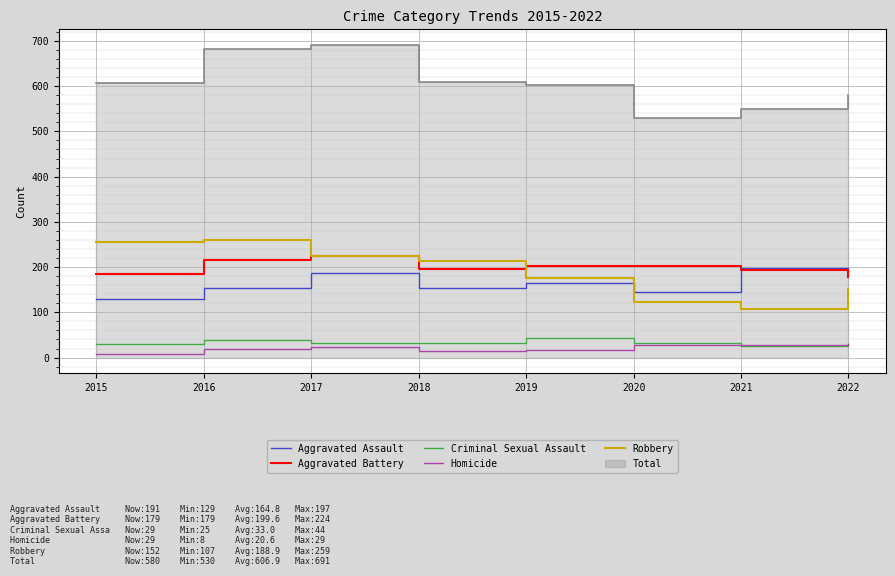

At which category does Aggravated Assault reach its first local peak?

2017